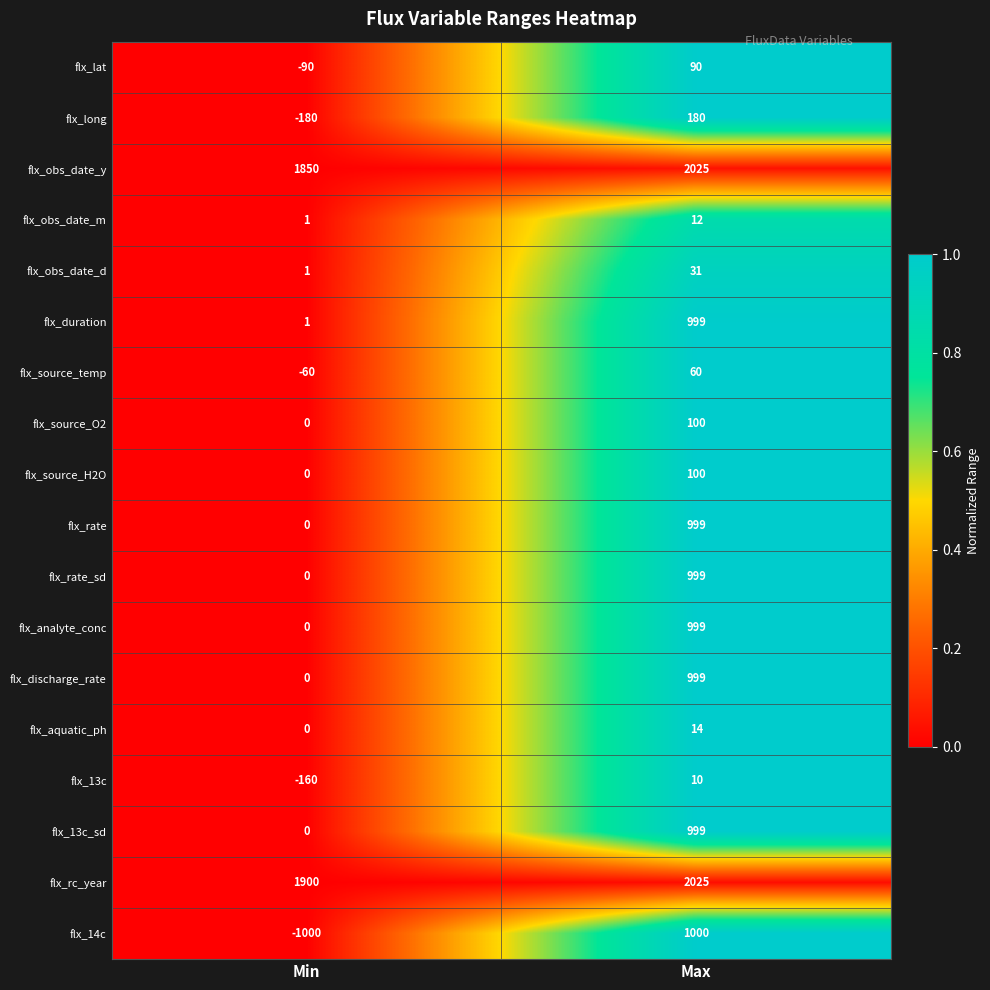

Where is flx_rate_sd nearest to the value 499?

Min